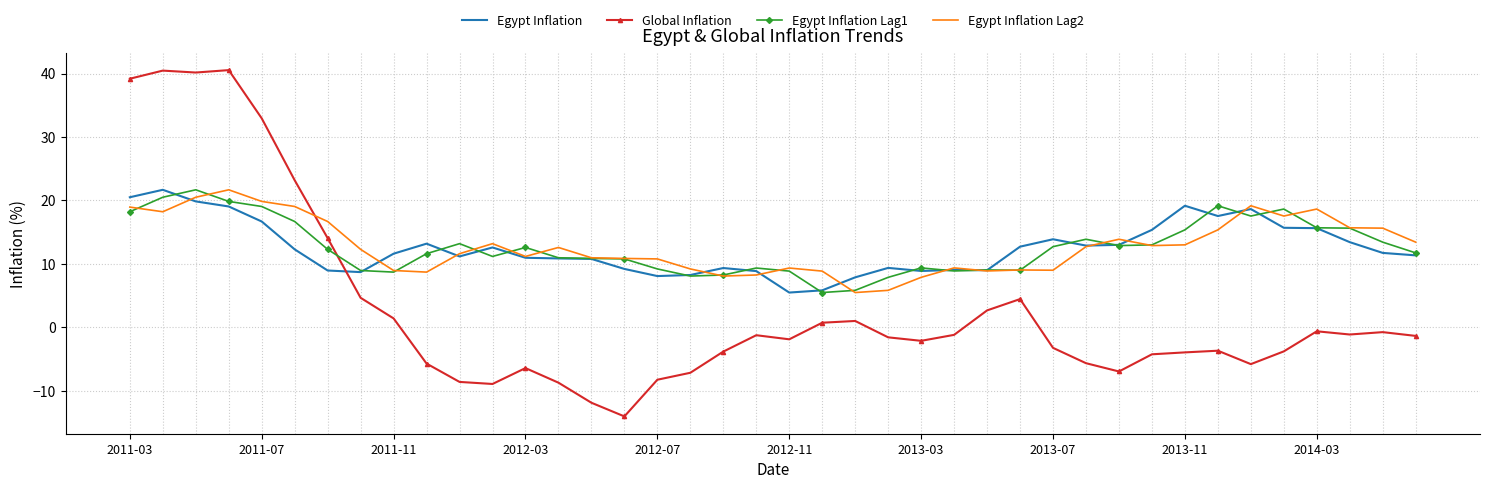

What is the smallest value displayed?

-14.1